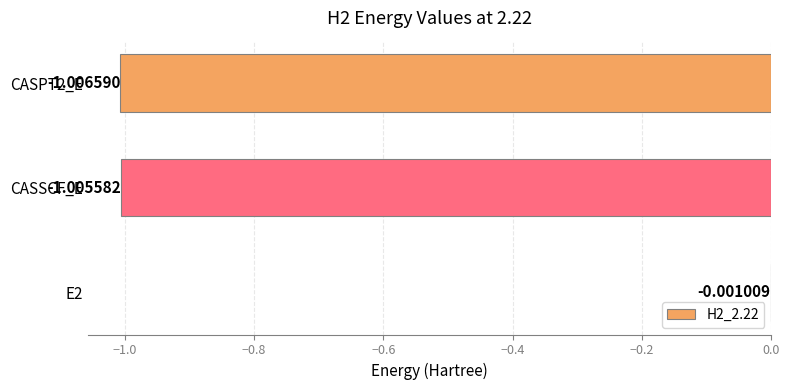

Which has a higher value, CASPT2_E or E2?

E2